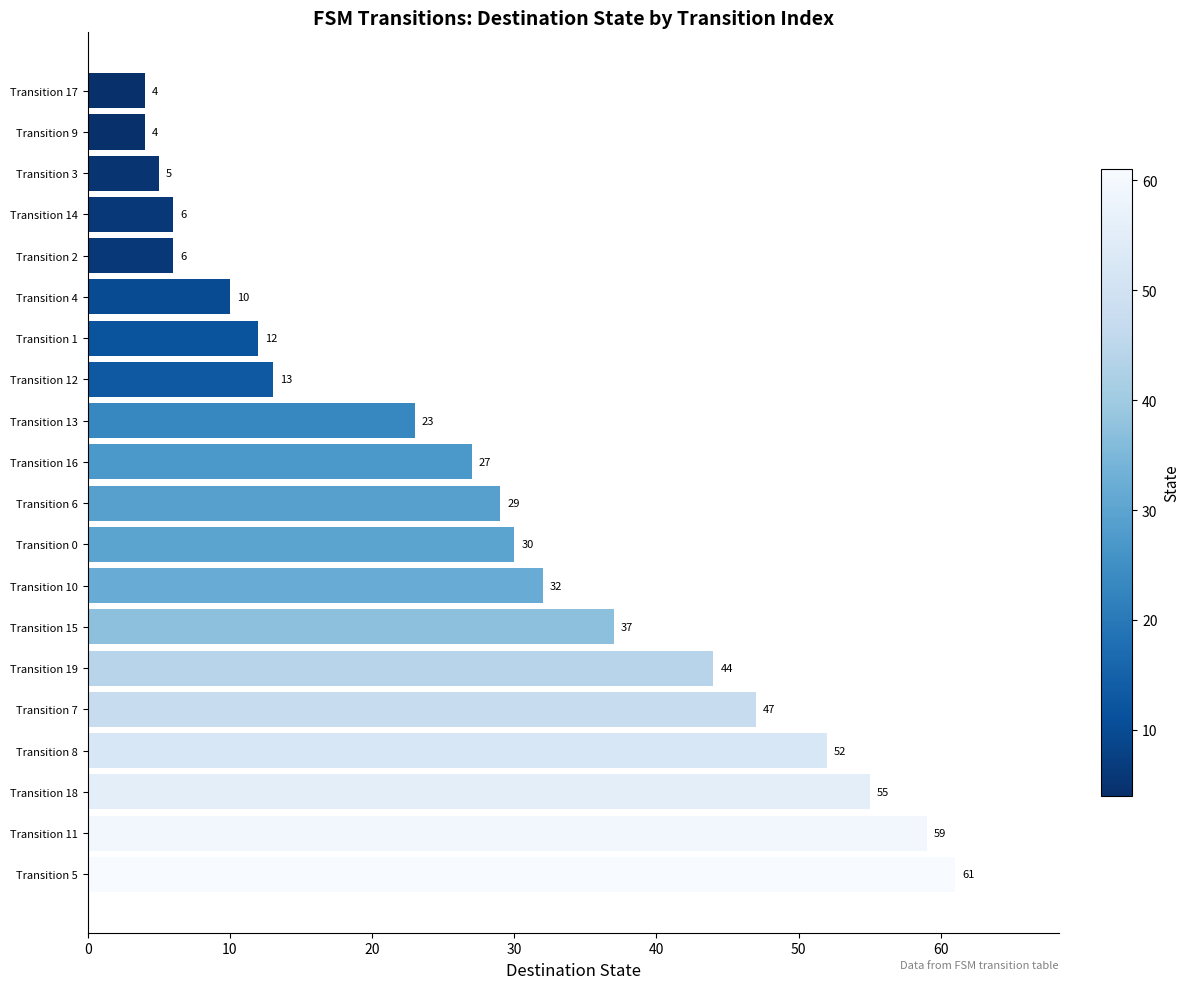

The value at Transition 19 is 44. True or false?

True